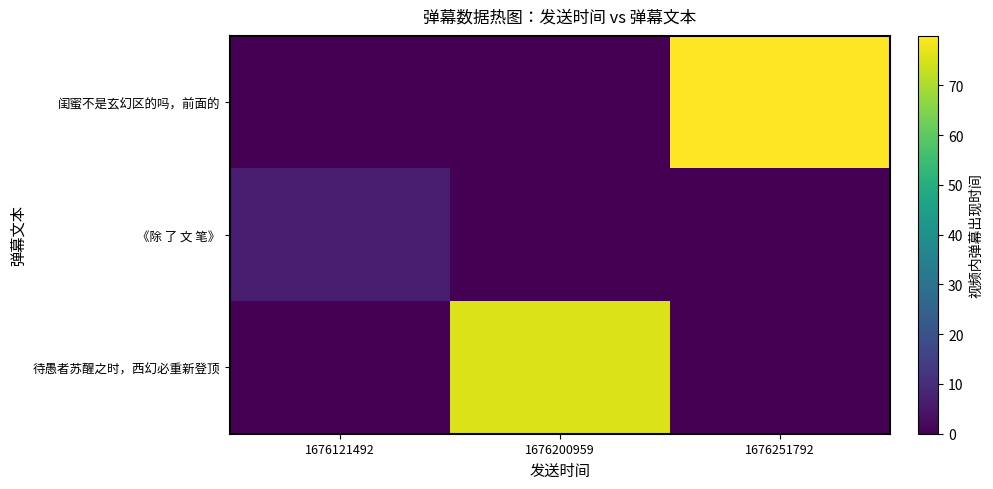

At which category is the sum across all series the highest?

1676251792